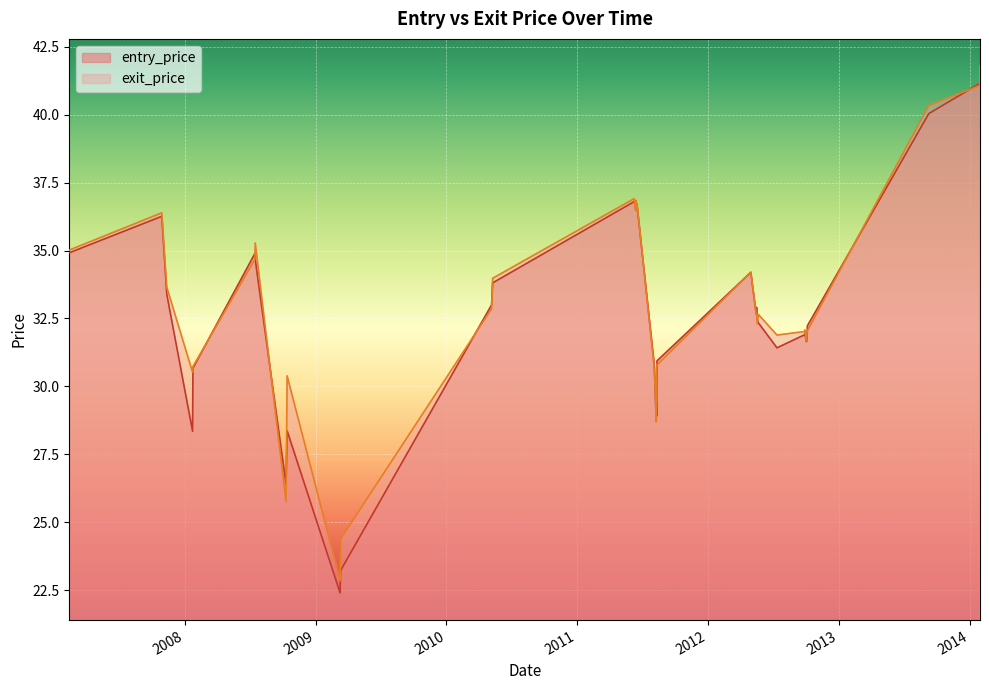

Which series ends up on top after the final intersection of exit_price and entry_price?

exit_price